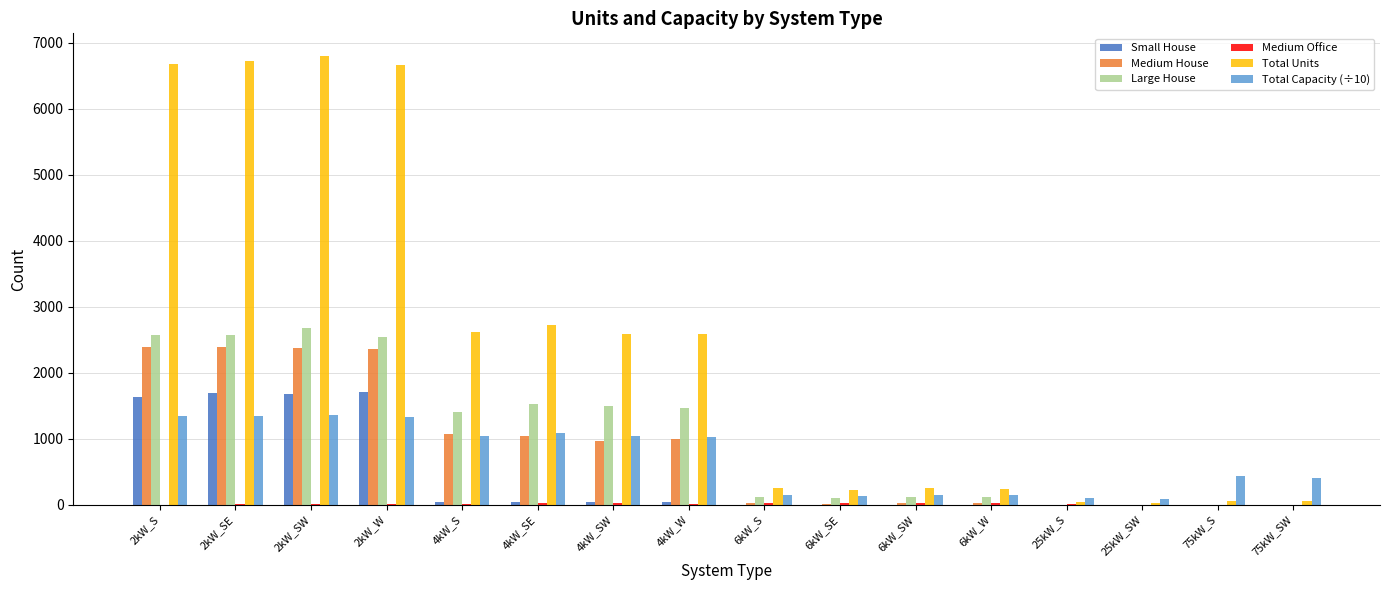

Between 2kW_SW and 4kW_S, which series saw the biggest shift?

Total Units